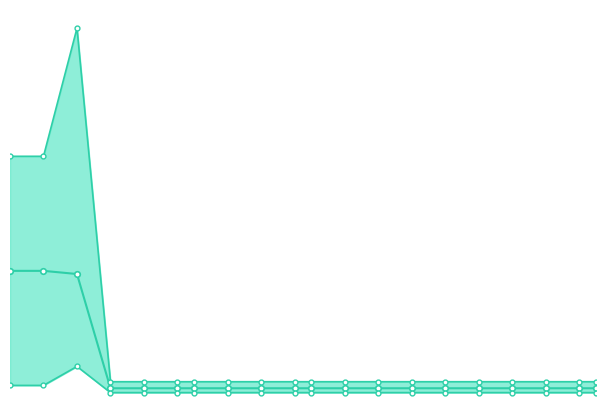

What is the difference between the maximum and minimum values in the best series?

0.3